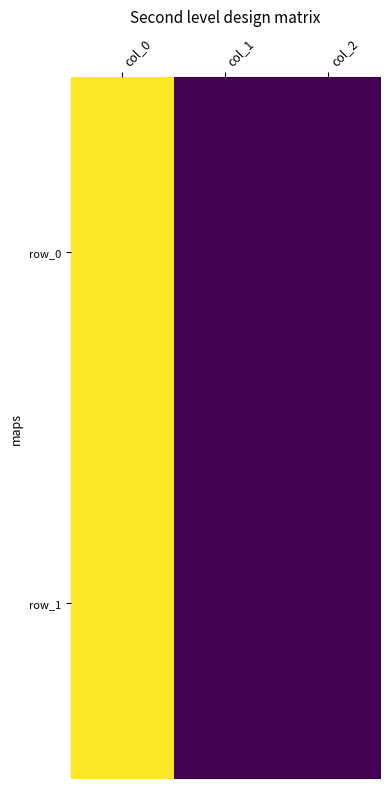

At which category is the sum across all series the highest?

col_0